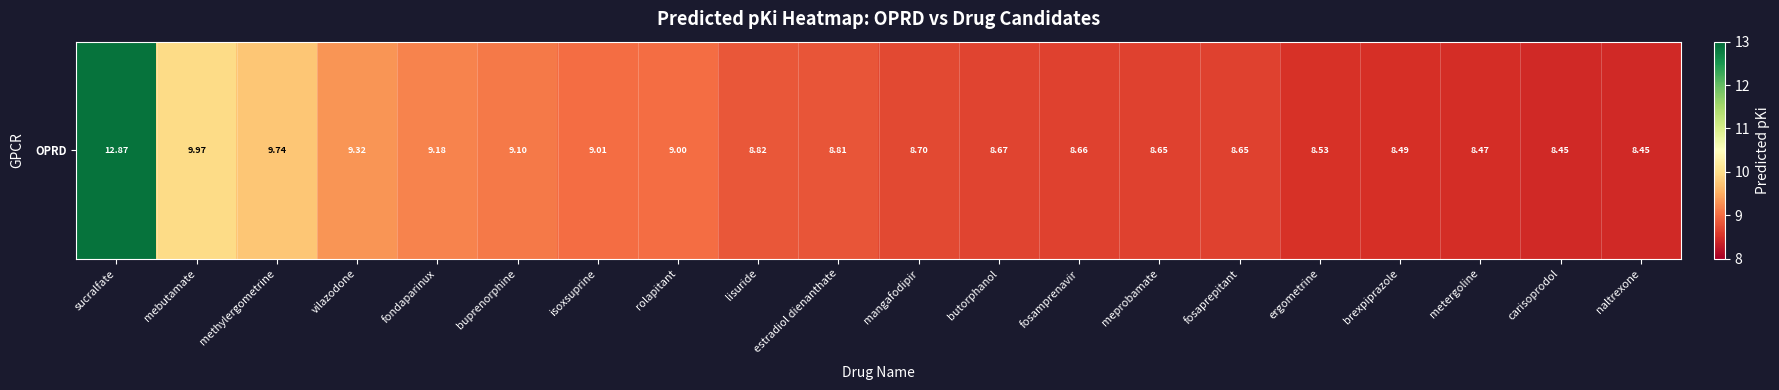

Is it true that the value at lisuride is 8.8?

True